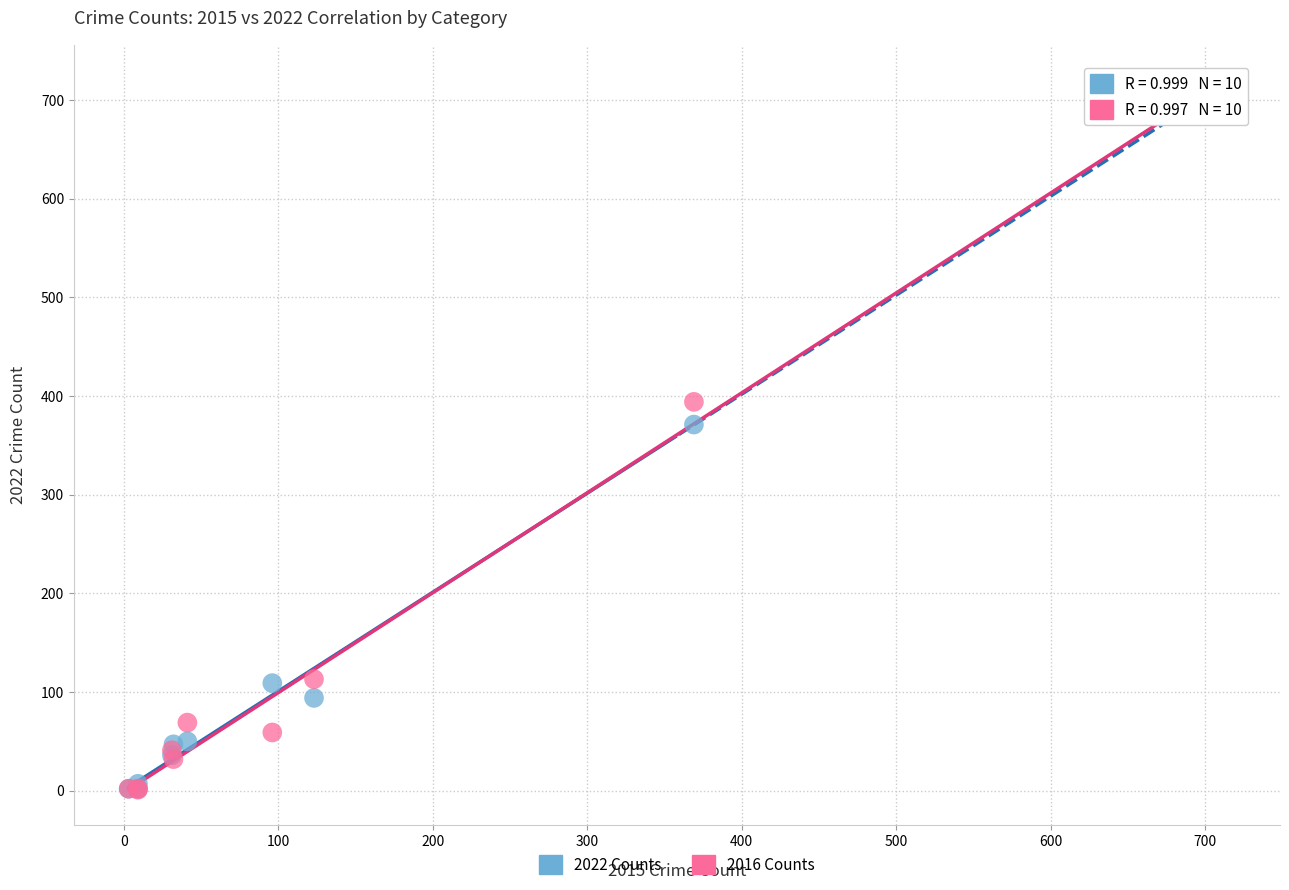

Across all series, what Y value is closest to 359?

371